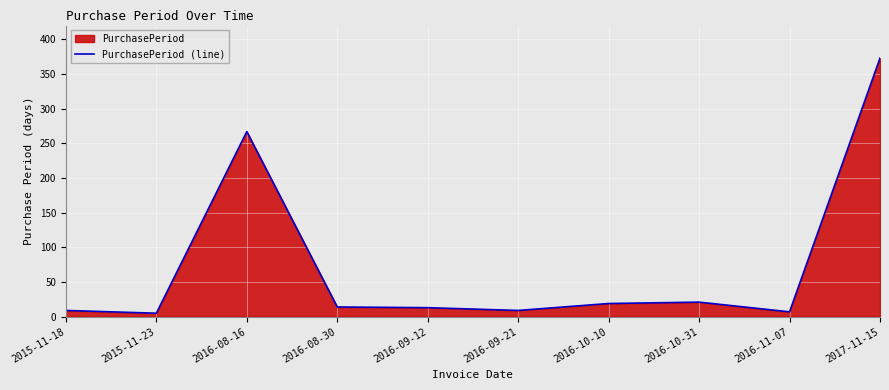

What is the label of the 5th point from the right?

2016-09-21